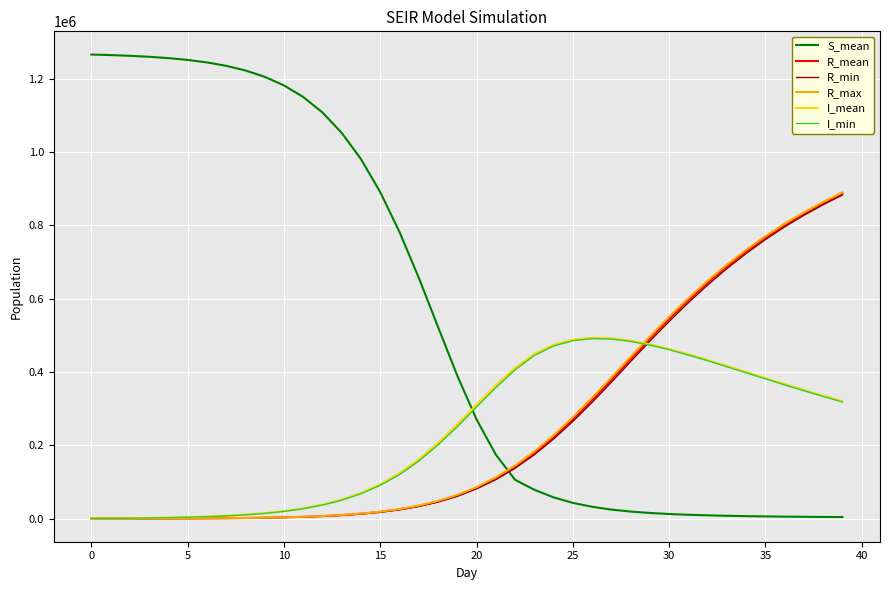

Which series has the largest total across all categories?

S_mean